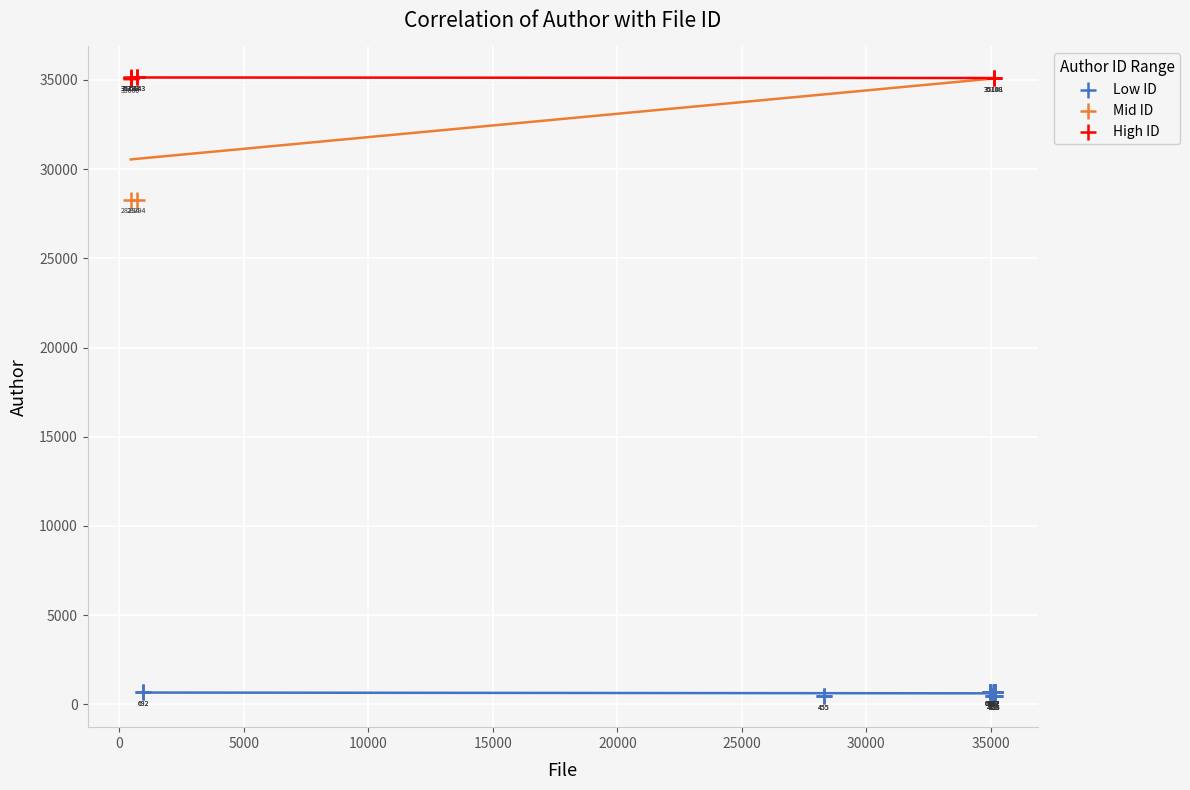

Which series has the widest spread of Y values?

Mid ID